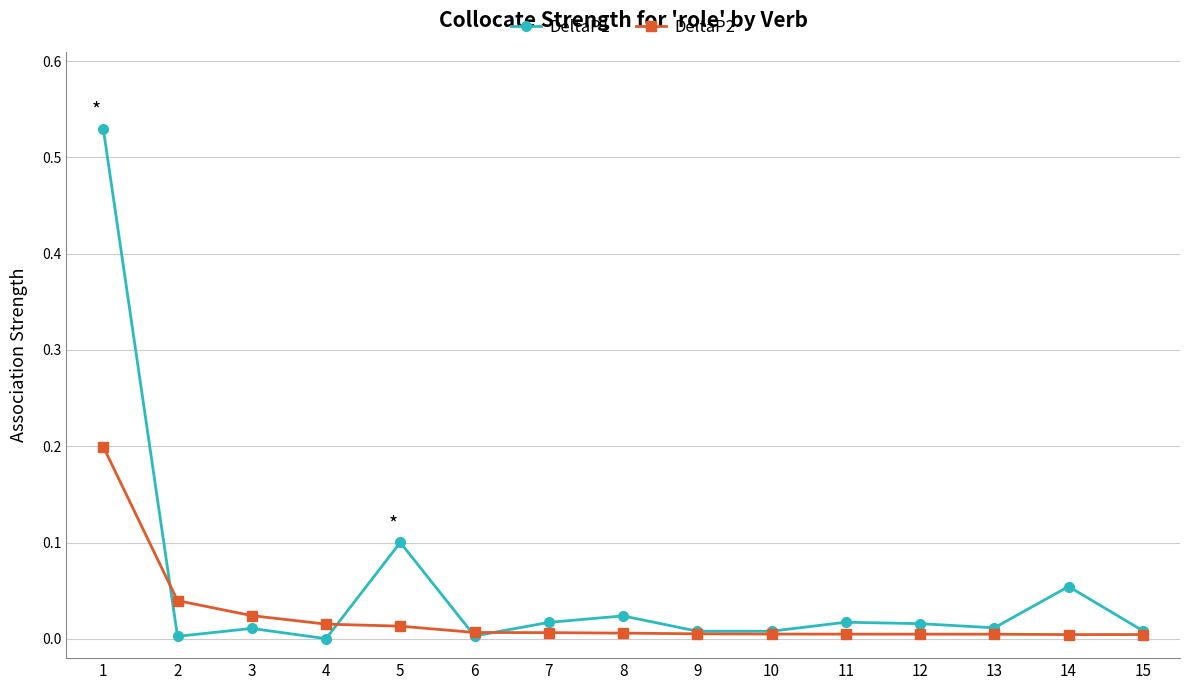

Between which two adjacent categories do DeltaP1 and DeltaP2 first intersect?

1 and 2